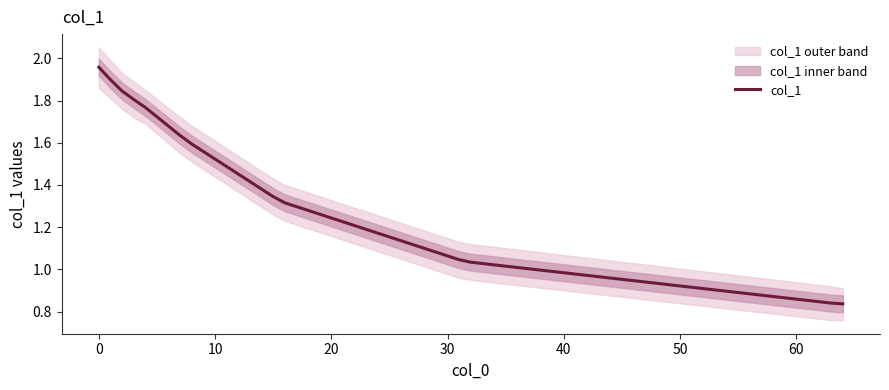

What is the difference between the maximum and minimum values?

1.1